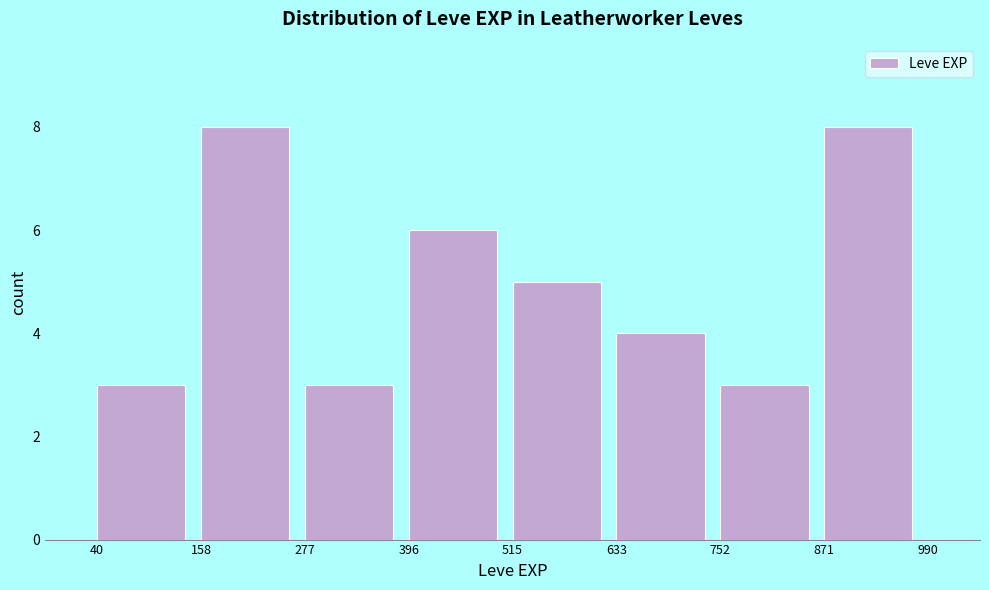

Reading left to right, list every bar in this chart as the range it spans on the x-axis followed by its height. The values are not printed on the chart, so give them approximately, as read against the axis.

40 to 158: 3
158 to 277: 8
277 to 396: 3
396 to 515: 6
515 to 633: 5
633 to 752: 4
752 to 871: 3
871 to 990: 8